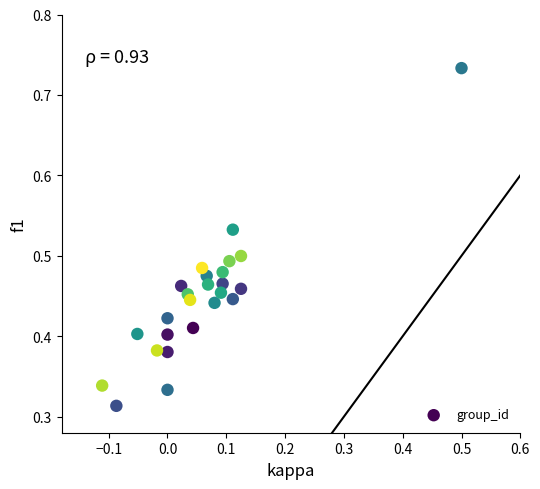

What is the range of X values (max minus min)?

0.6